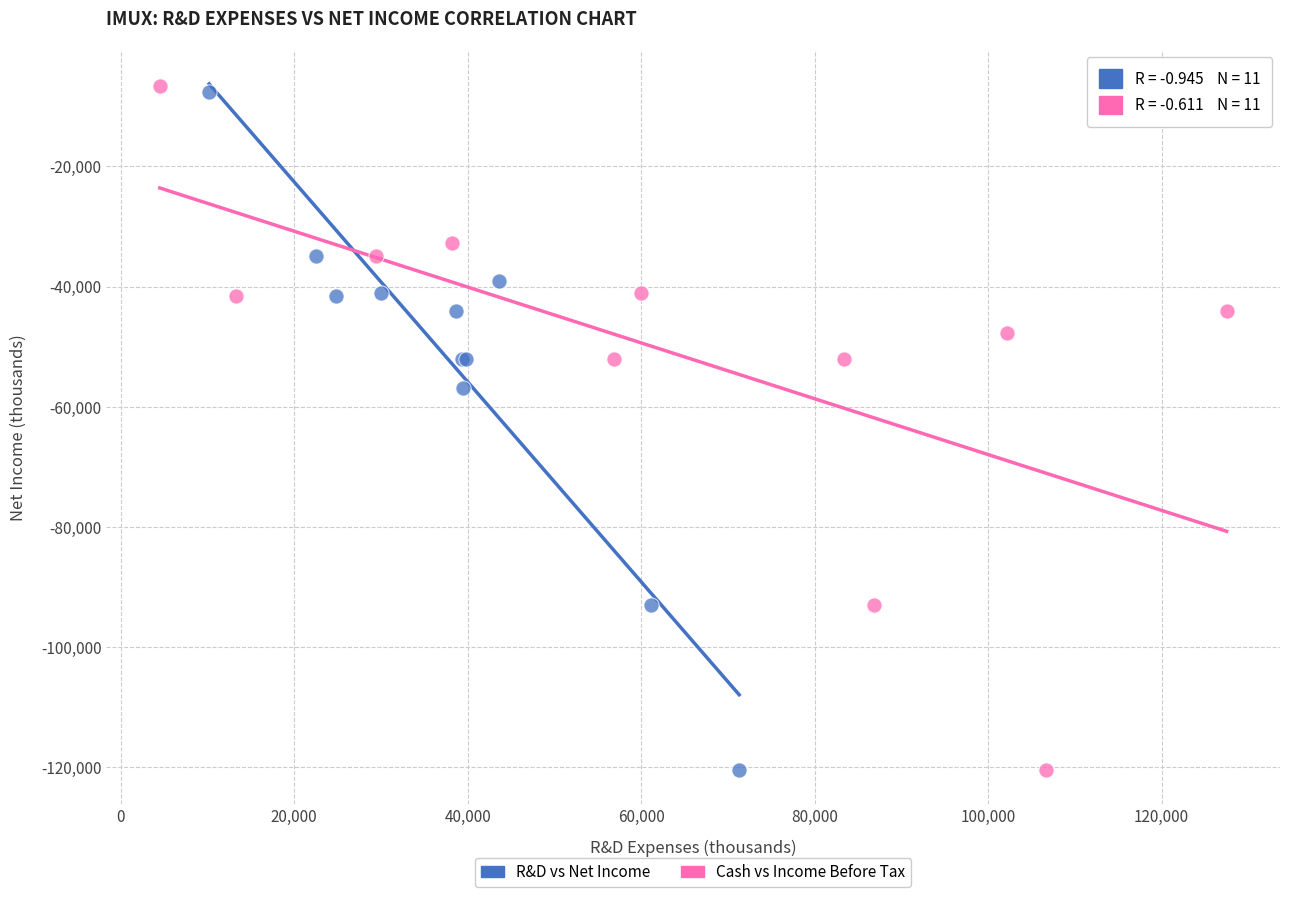

Which series has the largest Y range (max minus min)?

Cash vs Income Before Tax